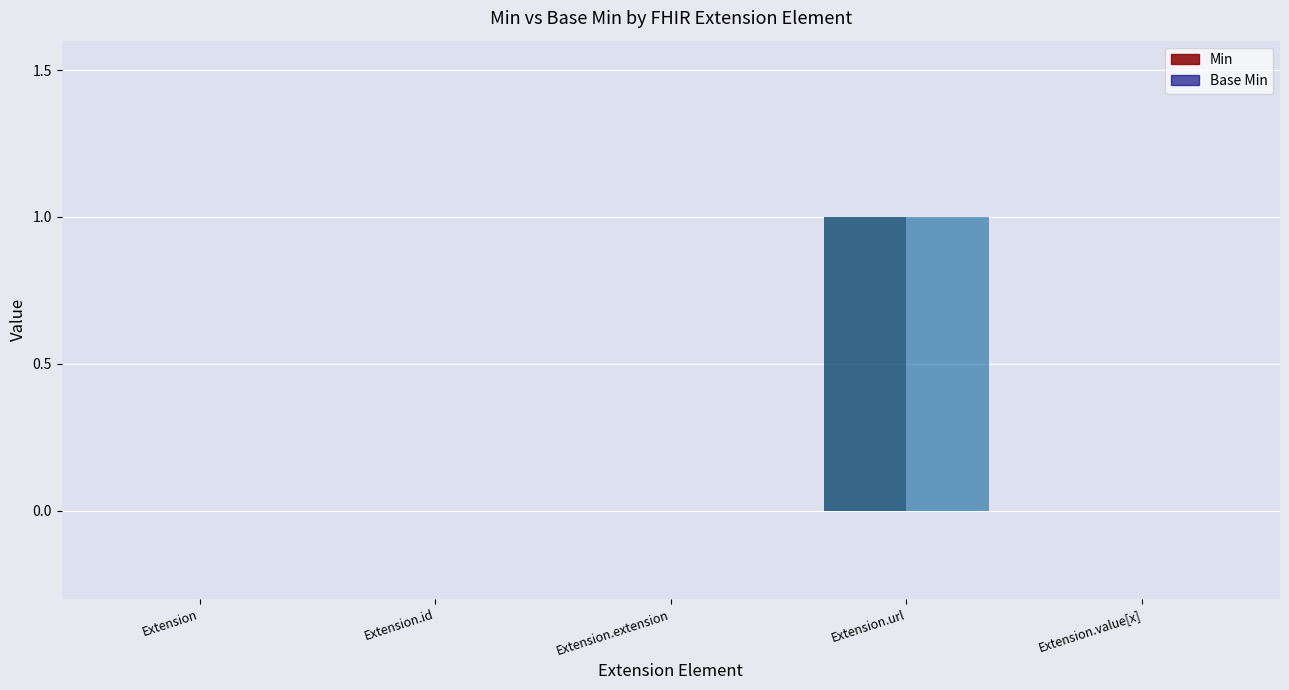

Which category has the highest value across all series?

Extension.url